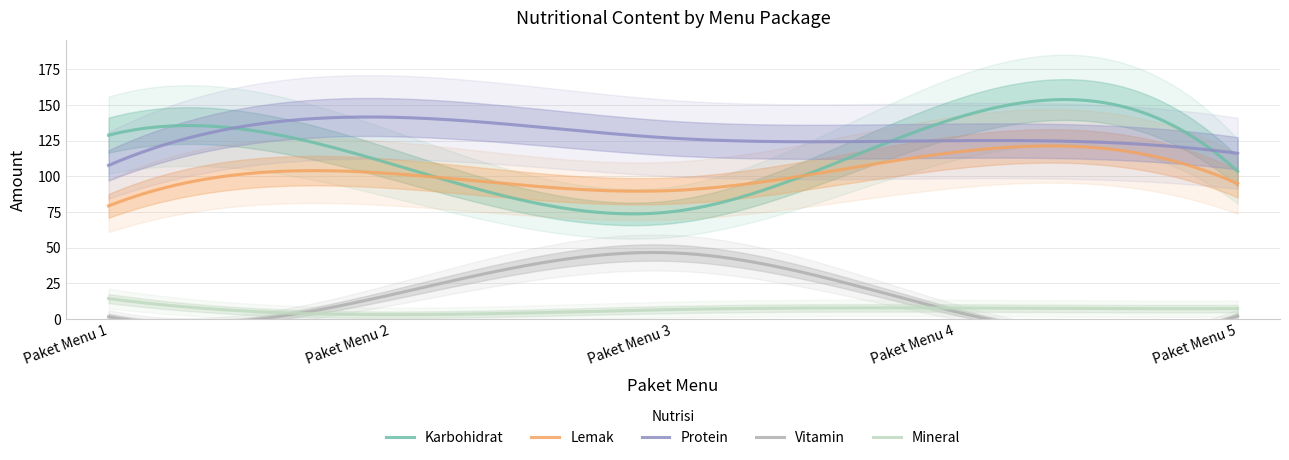

What is the difference between the second highest and second lowest values in the Mineral series?

11.0